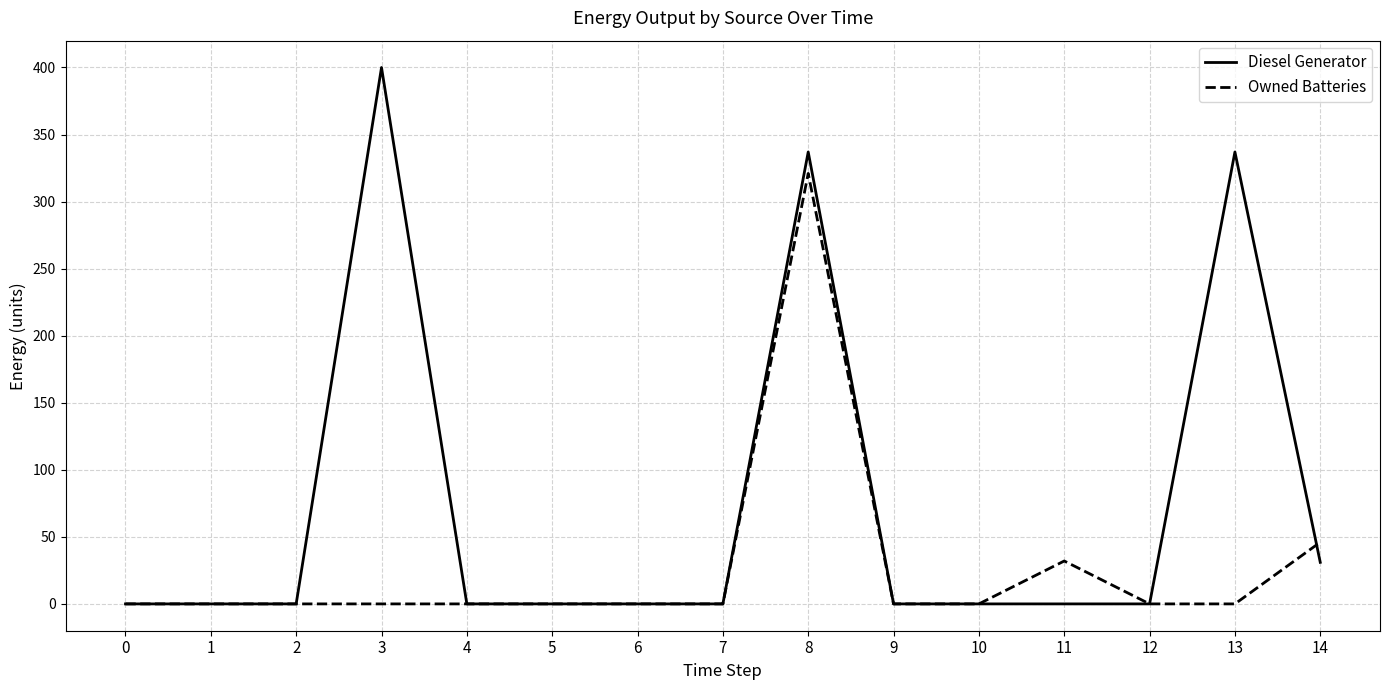

Which series has the largest range (max minus min)?

Diesel Generator